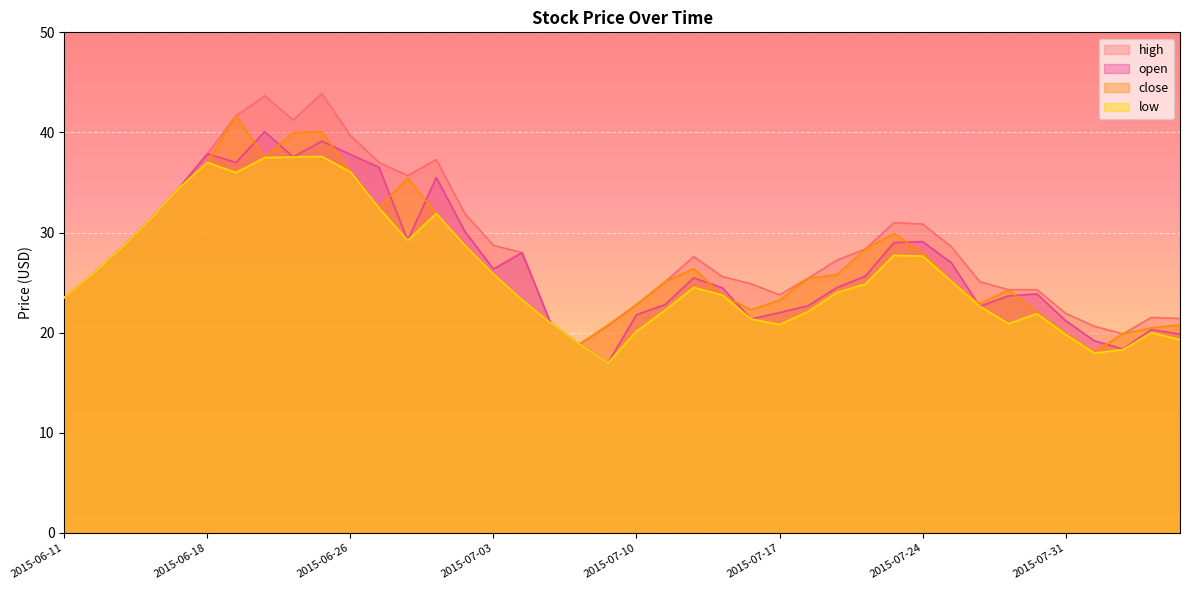

What is the sum of the close values at 2015-06-11 and 2015-07-07?

44.5